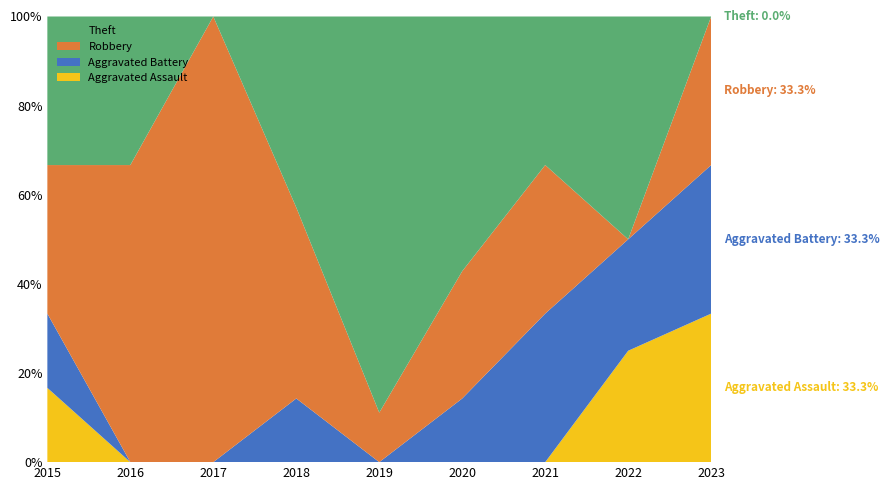

Reading left to right, extract all data points from this chart.

Aggravated Assault: 1	0	0	0	0	0	0	1	1
Aggravated Battery: 1	0	0	1	0	1	1	1	1
Robbery: 2	4	1	3	1	2	1	0	1
Theft: 2	2	0	3	8	4	1	2	0